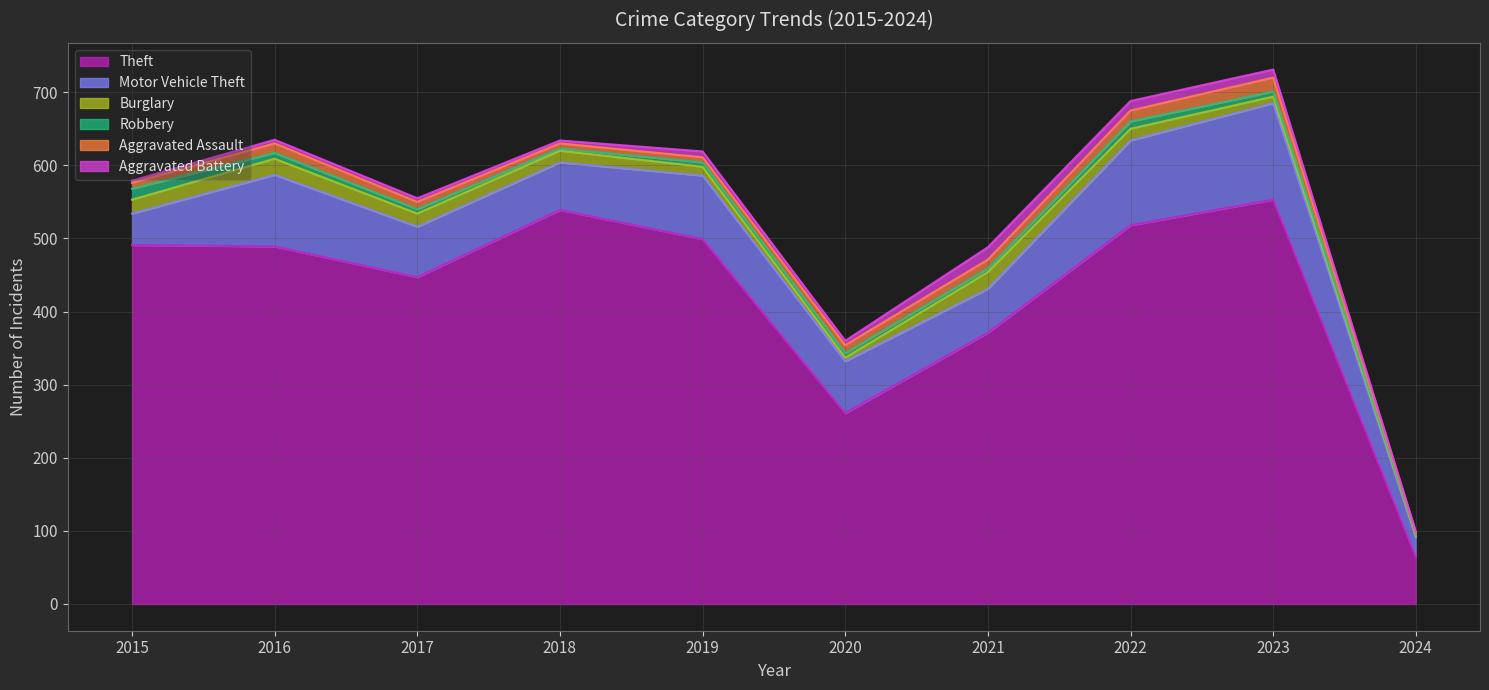

Is the value of Burglary at 2018 greater than the value of Motor Vehicle Theft at 2016?

No